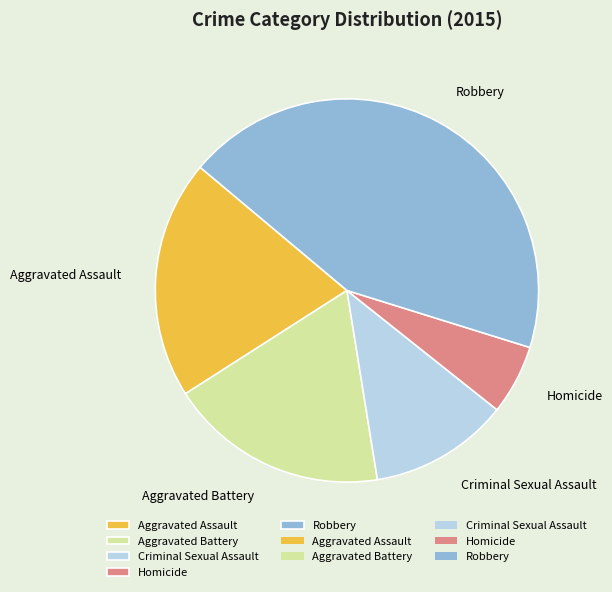

How many slices are in this pie chart?

5